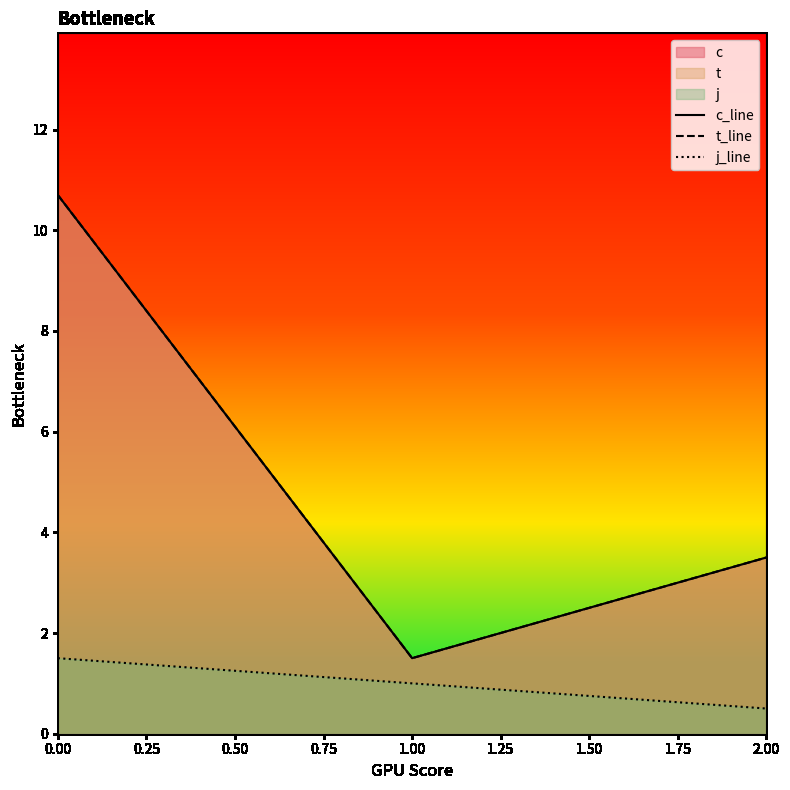

Reading right to left, transcribe all the data shown in this chart.

c_line: 3.5	1.5	10.7
t_line: 3.5	1.5	10.7
j_line: 0.5	1.0	1.5